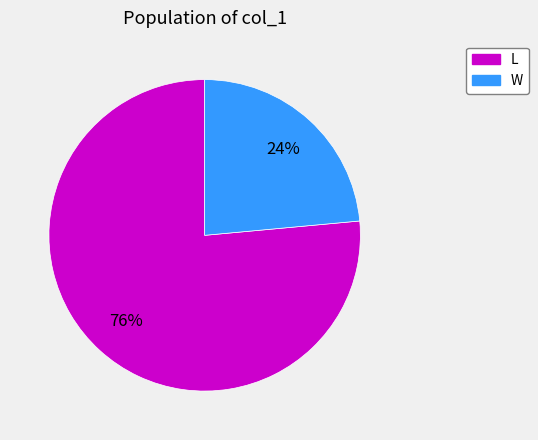

Between L and W, which is larger?

L